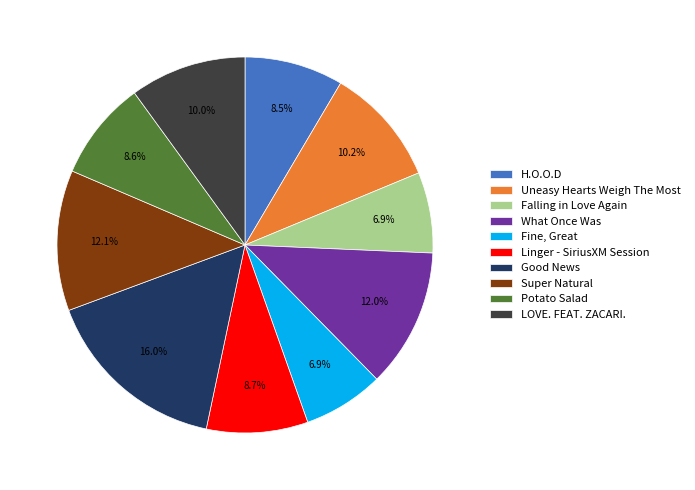

Does Uneasy Hearts Weigh The Most represent more than half of the total?

No